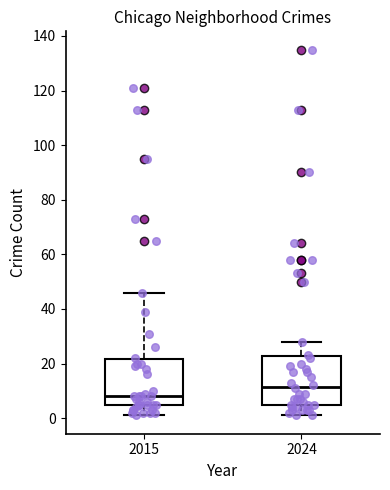

Which box's median line is the lowest?

2015